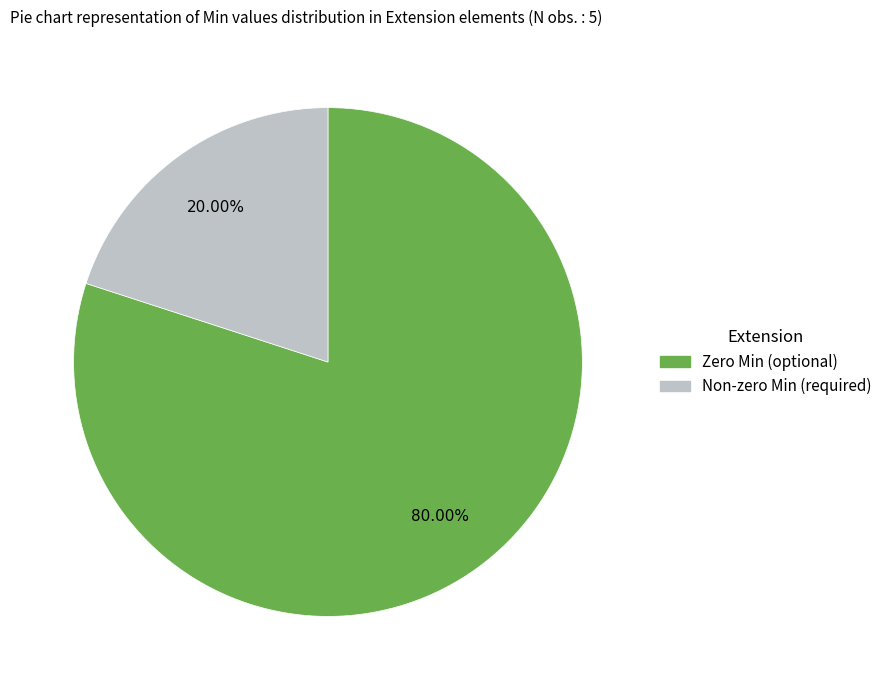

Is there any slice that represents more than half of the pie?

Yes